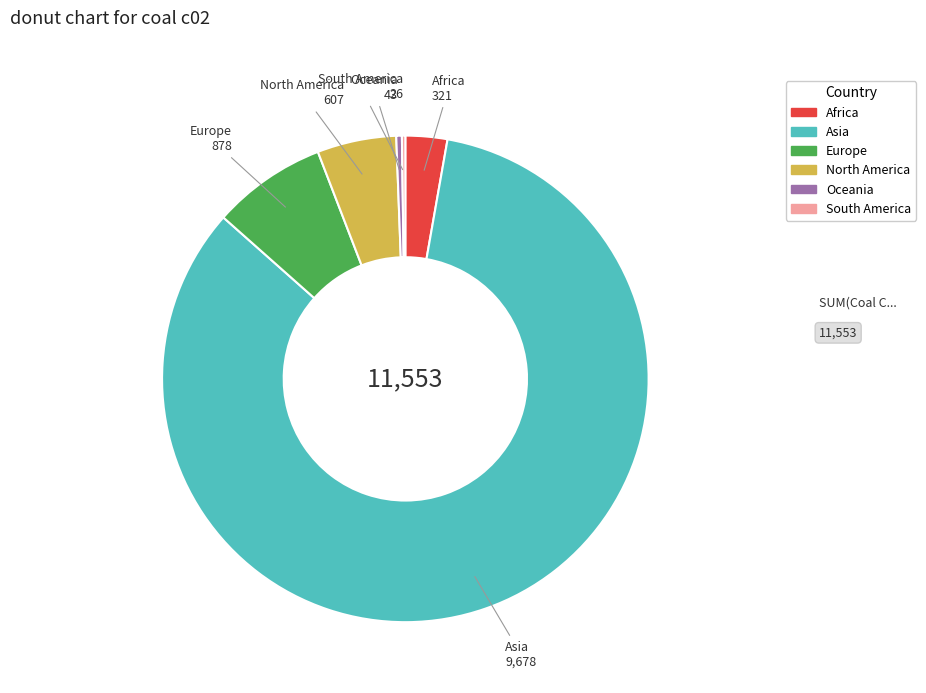

Is there any slice that represents more than half of the pie?

Yes